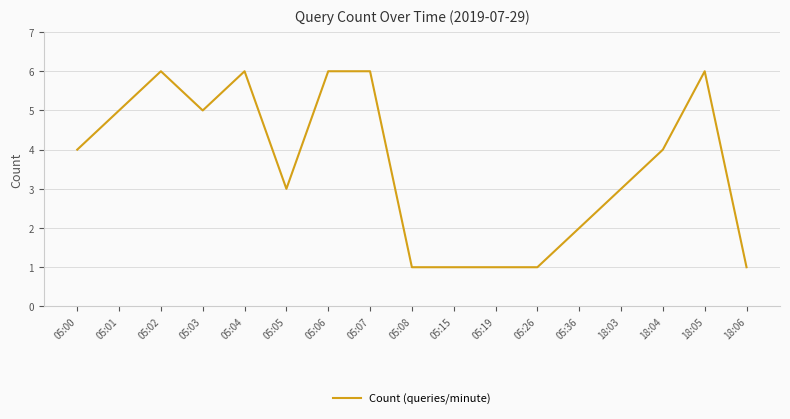

The chart shows a value of 3 at 05:02. True or false?

False